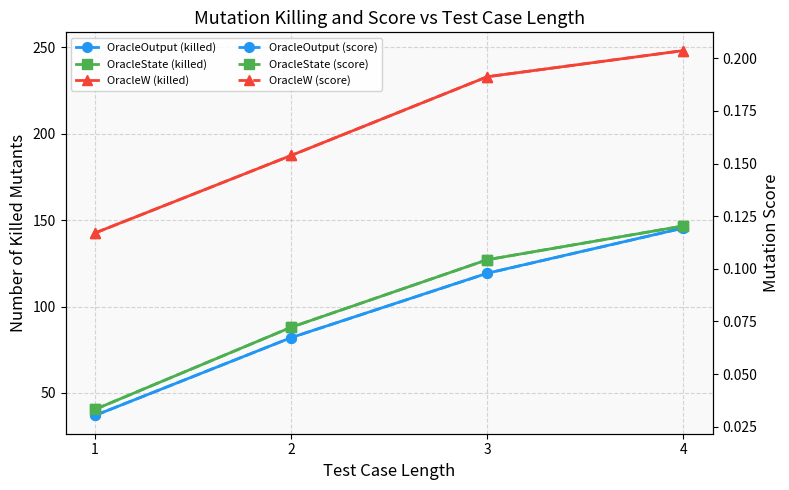

Reading left to right, list all the values displayed in this chart.

OracleOutput (killed): 37.0	82.0	119.3	145.4
OracleState (killed): 40.5	88.0	127.1	146.6
OracleW (killed): 142.5	187.3	232.9	248.0
OracleOutput (score): 0.0	0.1	0.1	0.1
OracleState (score): 0.0	0.1	0.1	0.1
OracleW (score): 0.1	0.2	0.2	0.2